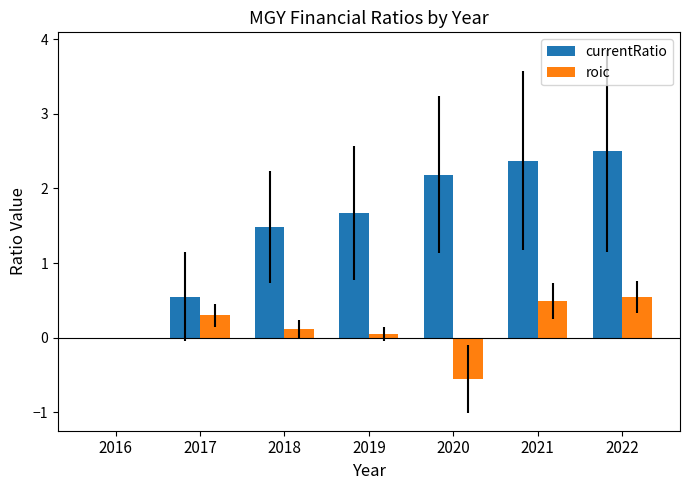

Reading left to right, extract all data points from this chart.

currentRatio: 0.0	0.6	1.5	1.7	2.2	2.4	2.5
roic: 0.0	0.3	0.1	0.1	-0.6	0.5	0.5